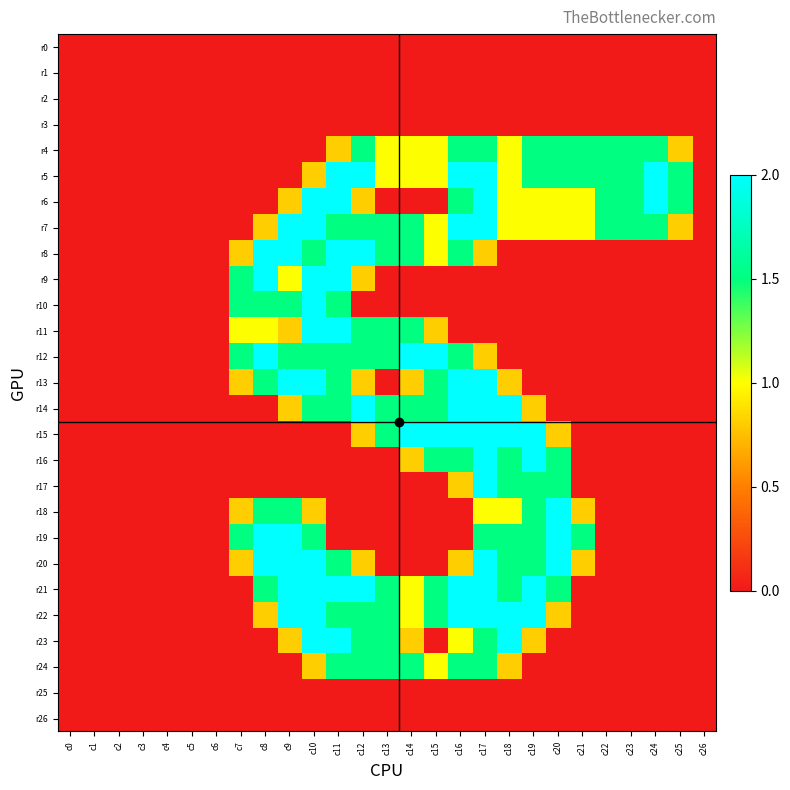

Reading right to left, extract all data points from this chart.

r0: c26=0.0	c25=0.0	c24=0.0	c23=0.0	c22=0.0	c21=0.0	c20=0.0	c19=0.0	c18=0.0	c17=0.0	c16=0.0	c15=0.0	c14=0.0	c13=0.0	c12=0.0	c11=0.0	c10=0.0	c9=0.0	c8=0.0	c7=0.0	c6=0.0	c5=0.0	c4=0.0	c3=0.0	c2=0.0	c1=0.0	c0=0.0
r1: c26=0.0	c25=0.0	c24=0.0	c23=0.0	c22=0.0	c21=0.0	c20=0.0	c19=0.0	c18=0.0	c17=0.0	c16=0.0	c15=0.0	c14=0.0	c13=0.0	c12=0.0	c11=0.0	c10=0.0	c9=0.0	c8=0.0	c7=0.0	c6=0.0	c5=0.0	c4=0.0	c3=0.0	c2=0.0	c1=0.0	c0=0.0
r2: c26=0.0	c25=0.0	c24=0.0	c23=0.0	c22=0.0	c21=0.0	c20=0.0	c19=0.0	c18=0.0	c17=0.0	c16=0.0	c15=0.0	c14=0.0	c13=0.0	c12=0.0	c11=0.0	c10=0.0	c9=0.0	c8=0.0	c7=0.0	c6=0.0	c5=0.0	c4=0.0	c3=0.0	c2=0.0	c1=0.0	c0=0.0
r3: c26=0.0	c25=0.0	c24=0.0	c23=0.0	c22=0.0	c21=0.0	c20=0.0	c19=0.0	c18=0.0	c17=0.0	c16=0.0	c15=0.0	c14=0.0	c13=0.0	c12=0.0	c11=0.0	c10=0.0	c9=0.0	c8=0.0	c7=0.0	c6=0.0	c5=0.0	c4=0.0	c3=0.0	c2=0.0	c1=0.0	c0=0.0
r4: c26=0.0	c25=0.8	c24=1.5	c23=1.5	c22=1.5	c21=1.5	c20=1.5	c19=1.5	c18=1.0	c17=1.5	c16=1.5	c15=1.0	c14=1.0	c13=1.0	c12=1.5	c11=0.8	c10=0.0	c9=0.0	c8=0.0	c7=0.0	c6=0.0	c5=0.0	c4=0.0	c3=0.0	c2=0.0	c1=0.0	c0=0.0
r5: c26=0.0	c25=1.5	c24=2.0	c23=1.5	c22=1.5	c21=1.5	c20=1.5	c19=1.5	c18=1.0	c17=2.0	c16=2.0	c15=1.0	c14=1.0	c13=1.0	c12=2.0	c11=2.0	c10=0.8	c9=0.0	c8=0.0	c7=0.0	c6=0.0	c5=0.0	c4=0.0	c3=0.0	c2=0.0	c1=0.0	c0=0.0
r6: c26=0.0	c25=1.5	c24=2.0	c23=1.5	c22=1.5	c21=1.0	c20=1.0	c19=1.0	c18=1.0	c17=2.0	c16=1.5	c15=0.0	c14=0.0	c13=0.0	c12=0.8	c11=2.0	c10=2.0	c9=0.8	c8=0.0	c7=0.0	c6=0.0	c5=0.0	c4=0.0	c3=0.0	c2=0.0	c1=0.0	c0=0.0
r7: c26=0.0	c25=0.8	c24=1.5	c23=1.5	c22=1.5	c21=1.0	c20=1.0	c19=1.0	c18=1.0	c17=2.0	c16=2.0	c15=1.0	c14=1.5	c13=1.5	c12=1.5	c11=1.5	c10=2.0	c9=2.0	c8=0.8	c7=0.0	c6=0.0	c5=0.0	c4=0.0	c3=0.0	c2=0.0	c1=0.0	c0=0.0
r8: c26=0.0	c25=0.0	c24=0.0	c23=0.0	c22=0.0	c21=0.0	c20=0.0	c19=0.0	c18=0.0	c17=0.8	c16=1.5	c15=1.0	c14=1.5	c13=1.5	c12=2.0	c11=2.0	c10=1.5	c9=2.0	c8=2.0	c7=0.8	c6=0.0	c5=0.0	c4=0.0	c3=0.0	c2=0.0	c1=0.0	c0=0.0
r9: c26=0.0	c25=0.0	c24=0.0	c23=0.0	c22=0.0	c21=0.0	c20=0.0	c19=0.0	c18=0.0	c17=0.0	c16=0.0	c15=0.0	c14=0.0	c13=0.0	c12=0.8	c11=2.0	c10=2.0	c9=1.0	c8=2.0	c7=1.5	c6=0.0	c5=0.0	c4=0.0	c3=0.0	c2=0.0	c1=0.0	c0=0.0
r10: c26=0.0	c25=0.0	c24=0.0	c23=0.0	c22=0.0	c21=0.0	c20=0.0	c19=0.0	c18=0.0	c17=0.0	c16=0.0	c15=0.0	c14=0.0	c13=0.0	c12=0.0	c11=1.5	c10=2.0	c9=1.5	c8=1.5	c7=1.5	c6=0.0	c5=0.0	c4=0.0	c3=0.0	c2=0.0	c1=0.0	c0=0.0
r11: c26=0.0	c25=0.0	c24=0.0	c23=0.0	c22=0.0	c21=0.0	c20=0.0	c19=0.0	c18=0.0	c17=0.0	c16=0.0	c15=0.8	c14=1.5	c13=1.5	c12=1.5	c11=2.0	c10=2.0	c9=0.8	c8=1.0	c7=1.0	c6=0.0	c5=0.0	c4=0.0	c3=0.0	c2=0.0	c1=0.0	c0=0.0
r12: c26=0.0	c25=0.0	c24=0.0	c23=0.0	c22=0.0	c21=0.0	c20=0.0	c19=0.0	c18=0.0	c17=0.8	c16=1.5	c15=2.0	c14=2.0	c13=1.5	c12=1.5	c11=1.5	c10=1.5	c9=1.5	c8=2.0	c7=1.5	c6=0.0	c5=0.0	c4=0.0	c3=0.0	c2=0.0	c1=0.0	c0=0.0
r13: c26=0.0	c25=0.0	c24=0.0	c23=0.0	c22=0.0	c21=0.0	c20=0.0	c19=0.0	c18=0.8	c17=2.0	c16=2.0	c15=1.5	c14=0.8	c13=0.0	c12=0.8	c11=1.5	c10=2.0	c9=2.0	c8=1.5	c7=0.8	c6=0.0	c5=0.0	c4=0.0	c3=0.0	c2=0.0	c1=0.0	c0=0.0
r14: c26=0.0	c25=0.0	c24=0.0	c23=0.0	c22=0.0	c21=0.0	c20=0.0	c19=0.8	c18=2.0	c17=2.0	c16=2.0	c15=1.5	c14=1.5	c13=1.5	c12=2.0	c11=1.5	c10=1.5	c9=0.8	c8=0.0	c7=0.0	c6=0.0	c5=0.0	c4=0.0	c3=0.0	c2=0.0	c1=0.0	c0=0.0
r15: c26=0.0	c25=0.0	c24=0.0	c23=0.0	c22=0.0	c21=0.0	c20=0.8	c19=2.0	c18=2.0	c17=2.0	c16=2.0	c15=2.0	c14=2.0	c13=1.5	c12=0.8	c11=0.0	c10=0.0	c9=0.0	c8=0.0	c7=0.0	c6=0.0	c5=0.0	c4=0.0	c3=0.0	c2=0.0	c1=0.0	c0=0.0
r16: c26=0.0	c25=0.0	c24=0.0	c23=0.0	c22=0.0	c21=0.0	c20=1.5	c19=2.0	c18=1.5	c17=2.0	c16=1.5	c15=1.5	c14=0.8	c13=0.0	c12=0.0	c11=0.0	c10=0.0	c9=0.0	c8=0.0	c7=0.0	c6=0.0	c5=0.0	c4=0.0	c3=0.0	c2=0.0	c1=0.0	c0=0.0
r17: c26=0.0	c25=0.0	c24=0.0	c23=0.0	c22=0.0	c21=0.0	c20=1.5	c19=1.5	c18=1.5	c17=2.0	c16=0.8	c15=0.0	c14=0.0	c13=0.0	c12=0.0	c11=0.0	c10=0.0	c9=0.0	c8=0.0	c7=0.0	c6=0.0	c5=0.0	c4=0.0	c3=0.0	c2=0.0	c1=0.0	c0=0.0
r18: c26=0.0	c25=0.0	c24=0.0	c23=0.0	c22=0.0	c21=0.8	c20=2.0	c19=1.5	c18=1.0	c17=1.0	c16=0.0	c15=0.0	c14=0.0	c13=0.0	c12=0.0	c11=0.0	c10=0.8	c9=1.5	c8=1.5	c7=0.8	c6=0.0	c5=0.0	c4=0.0	c3=0.0	c2=0.0	c1=0.0	c0=0.0
r19: c26=0.0	c25=0.0	c24=0.0	c23=0.0	c22=0.0	c21=1.5	c20=2.0	c19=1.5	c18=1.5	c17=1.5	c16=0.0	c15=0.0	c14=0.0	c13=0.0	c12=0.0	c11=0.0	c10=1.5	c9=2.0	c8=2.0	c7=1.5	c6=0.0	c5=0.0	c4=0.0	c3=0.0	c2=0.0	c1=0.0	c0=0.0
r20: c26=0.0	c25=0.0	c24=0.0	c23=0.0	c22=0.0	c21=0.8	c20=2.0	c19=1.5	c18=1.5	c17=2.0	c16=0.8	c15=0.0	c14=0.0	c13=0.0	c12=0.8	c11=1.5	c10=2.0	c9=2.0	c8=2.0	c7=0.8	c6=0.0	c5=0.0	c4=0.0	c3=0.0	c2=0.0	c1=0.0	c0=0.0
r21: c26=0.0	c25=0.0	c24=0.0	c23=0.0	c22=0.0	c21=0.0	c20=1.5	c19=2.0	c18=1.5	c17=2.0	c16=2.0	c15=1.5	c14=1.0	c13=1.5	c12=2.0	c11=2.0	c10=2.0	c9=2.0	c8=1.5	c7=0.0	c6=0.0	c5=0.0	c4=0.0	c3=0.0	c2=0.0	c1=0.0	c0=0.0
r22: c26=0.0	c25=0.0	c24=0.0	c23=0.0	c22=0.0	c21=0.0	c20=0.8	c19=2.0	c18=2.0	c17=2.0	c16=2.0	c15=1.5	c14=1.0	c13=1.5	c12=1.5	c11=1.5	c10=2.0	c9=2.0	c8=0.8	c7=0.0	c6=0.0	c5=0.0	c4=0.0	c3=0.0	c2=0.0	c1=0.0	c0=0.0
r23: c26=0.0	c25=0.0	c24=0.0	c23=0.0	c22=0.0	c21=0.0	c20=0.0	c19=0.8	c18=2.0	c17=1.5	c16=1.0	c15=0.0	c14=0.8	c13=1.5	c12=1.5	c11=2.0	c10=2.0	c9=0.8	c8=0.0	c7=0.0	c6=0.0	c5=0.0	c4=0.0	c3=0.0	c2=0.0	c1=0.0	c0=0.0
r24: c26=0.0	c25=0.0	c24=0.0	c23=0.0	c22=0.0	c21=0.0	c20=0.0	c19=0.0	c18=0.8	c17=1.5	c16=1.5	c15=1.0	c14=1.5	c13=1.5	c12=1.5	c11=1.5	c10=0.8	c9=0.0	c8=0.0	c7=0.0	c6=0.0	c5=0.0	c4=0.0	c3=0.0	c2=0.0	c1=0.0	c0=0.0
r25: c26=0.0	c25=0.0	c24=0.0	c23=0.0	c22=0.0	c21=0.0	c20=0.0	c19=0.0	c18=0.0	c17=0.0	c16=0.0	c15=0.0	c14=0.0	c13=0.0	c12=0.0	c11=0.0	c10=0.0	c9=0.0	c8=0.0	c7=0.0	c6=0.0	c5=0.0	c4=0.0	c3=0.0	c2=0.0	c1=0.0	c0=0.0
r26: c26=0.0	c25=0.0	c24=0.0	c23=0.0	c22=0.0	c21=0.0	c20=0.0	c19=0.0	c18=0.0	c17=0.0	c16=0.0	c15=0.0	c14=0.0	c13=0.0	c12=0.0	c11=0.0	c10=0.0	c9=0.0	c8=0.0	c7=0.0	c6=0.0	c5=0.0	c4=0.0	c3=0.0	c2=0.0	c1=0.0	c0=0.0